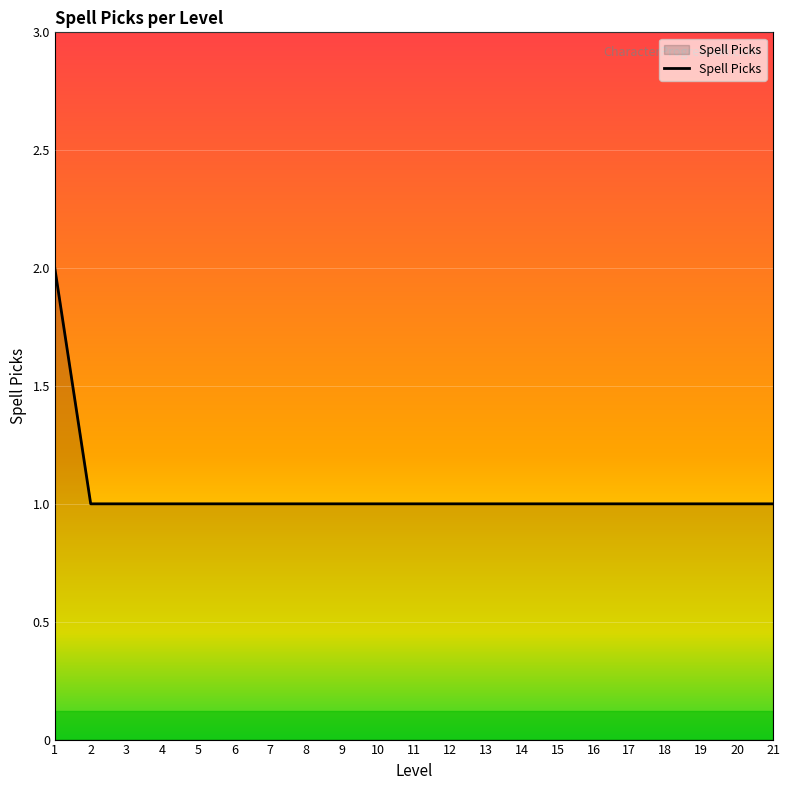

Reading left to right, transcribe all the data shown in this chart.

2	1	1	1	1	1	1	1	1	1	1	1	1	1	1	1	1	1	1	1	1